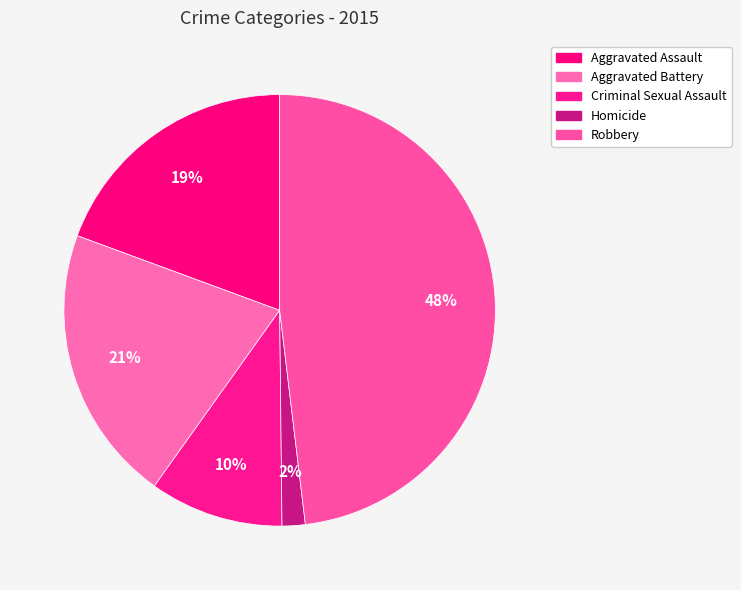

Is there any slice that represents more than half of the pie?

No